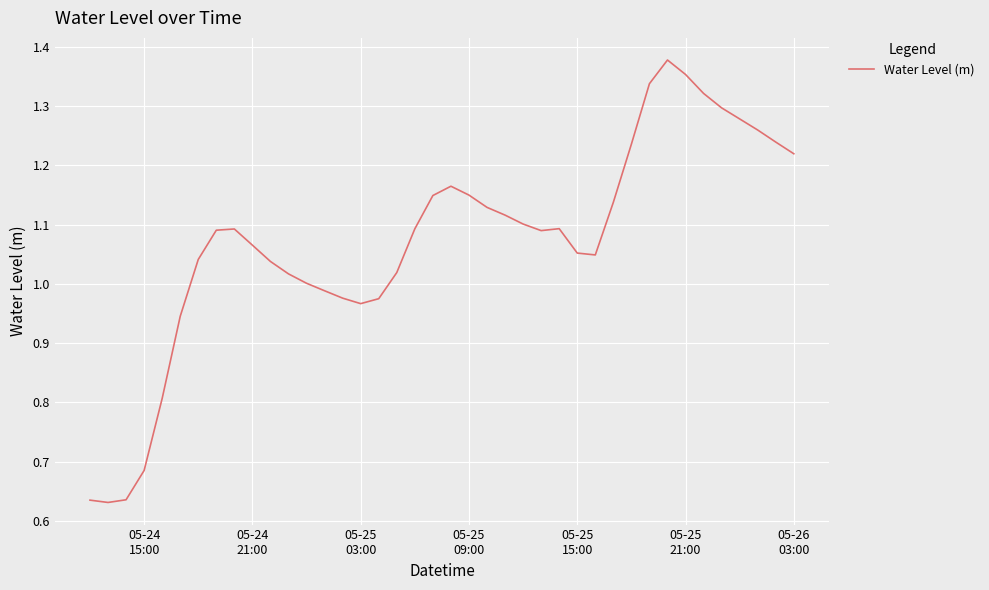

How many points are lower than both their immediate neighbors (excluding endpoints)?

4